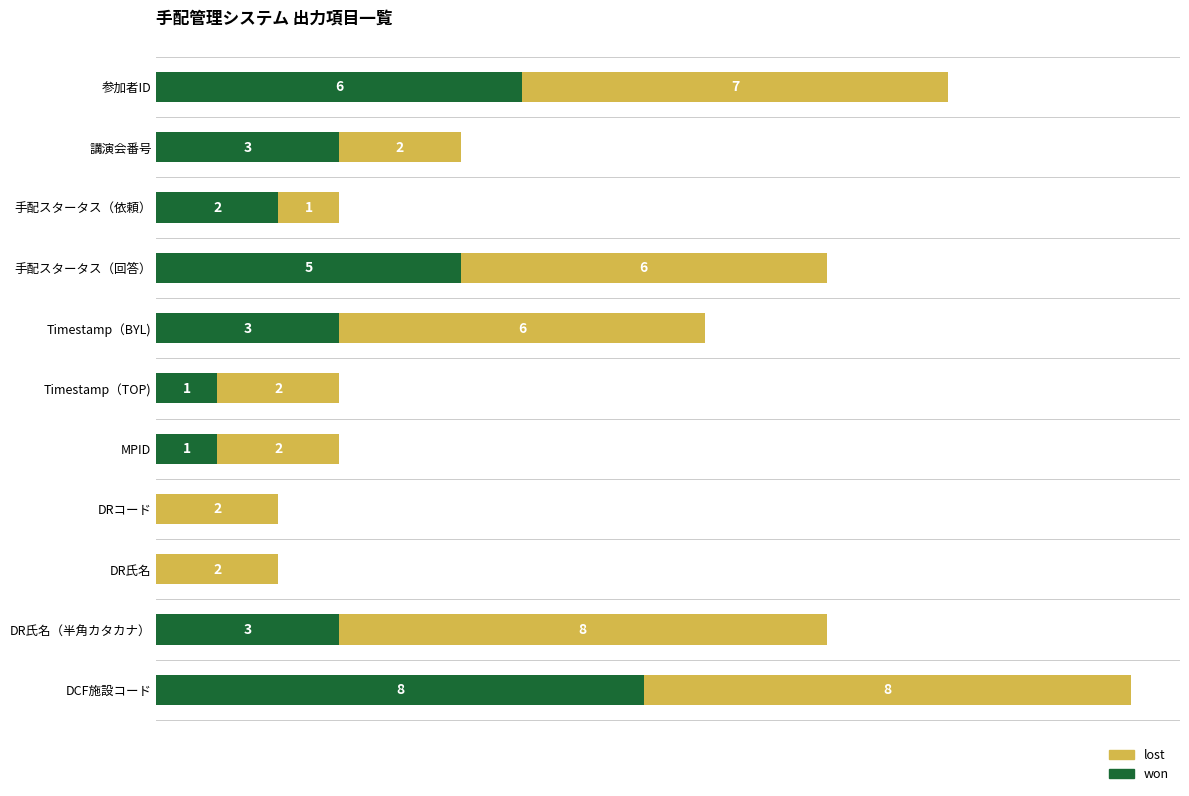

At which category is the sum across all series the highest?

DCF施設コード